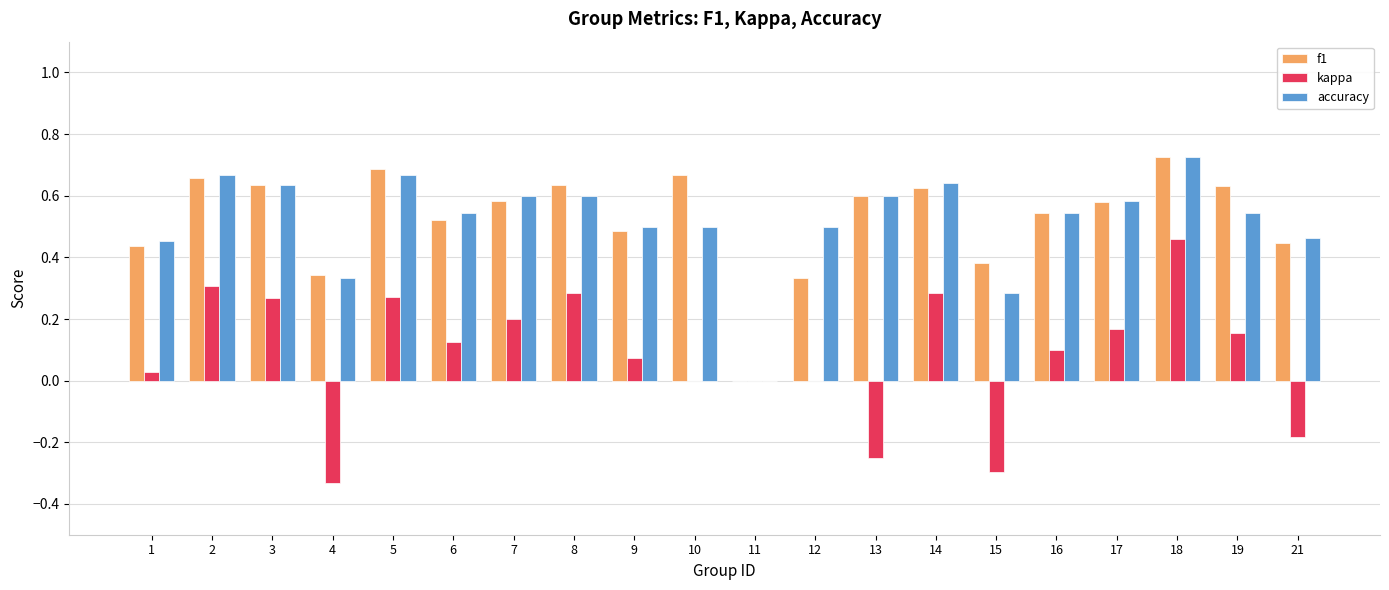

The kappa series shows -0.5 at 4. True or false?

False